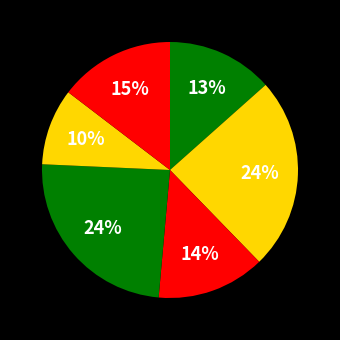

How many segments does this pie chart have?

6